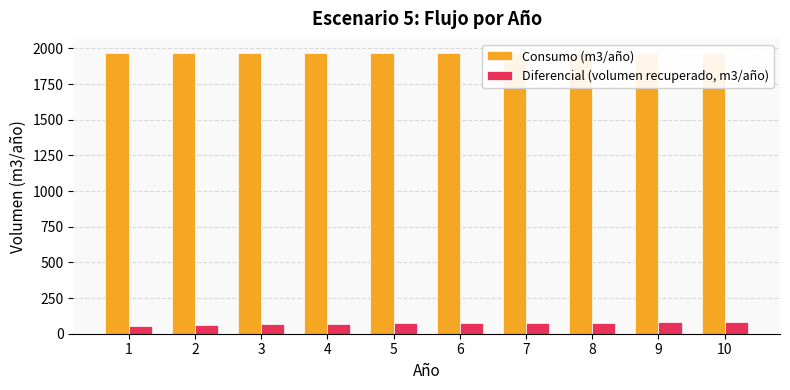

What is the smallest value displayed?

56.0